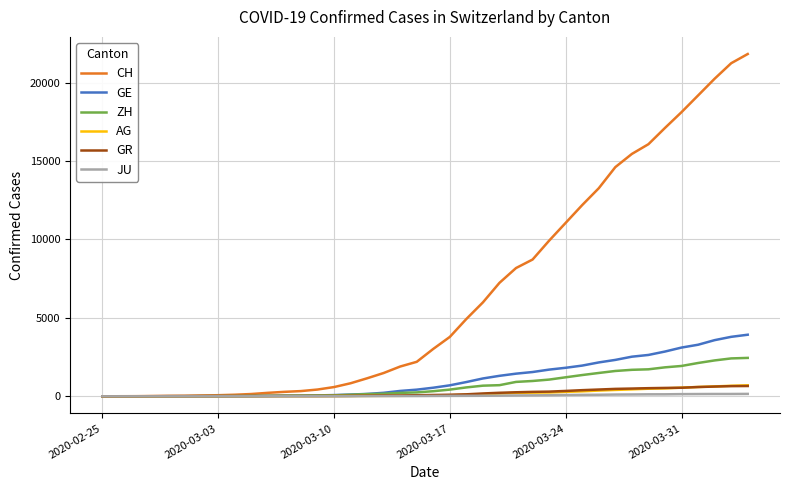

Which series has the largest range (max minus min)?

CH